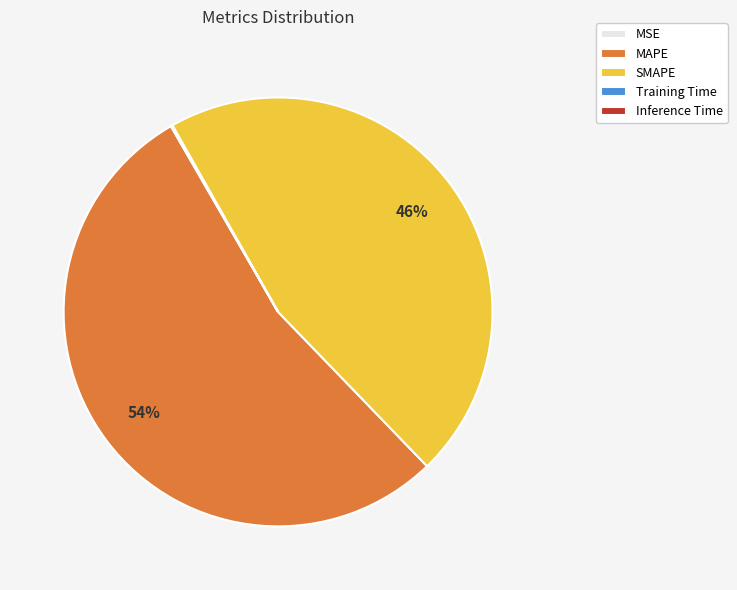

To the nearest percent, what percentage of the pie is MAPE?

54%